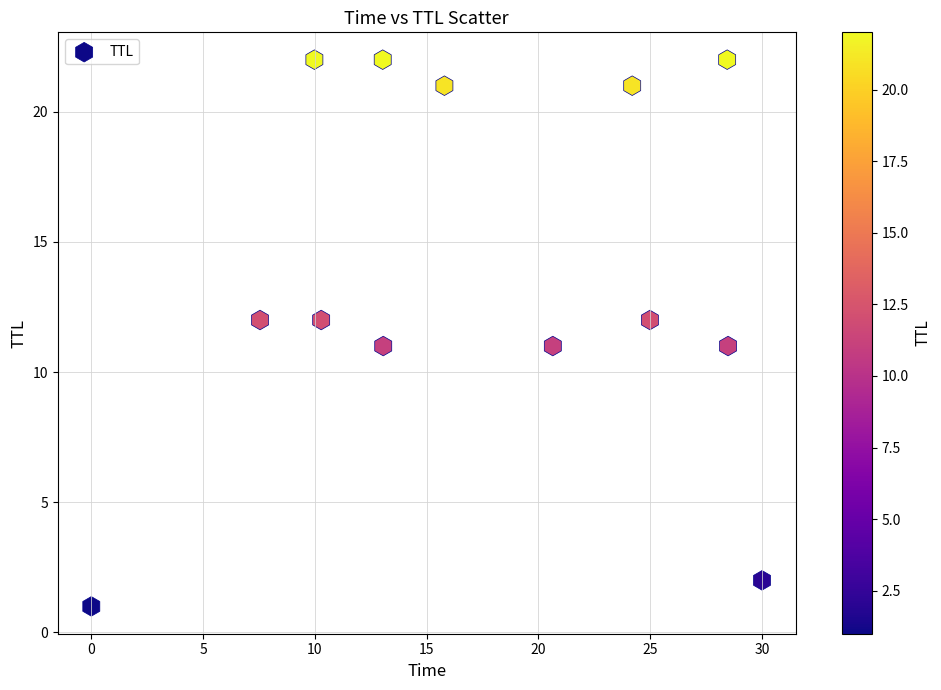

What is the range of Y values (max minus min)?

21